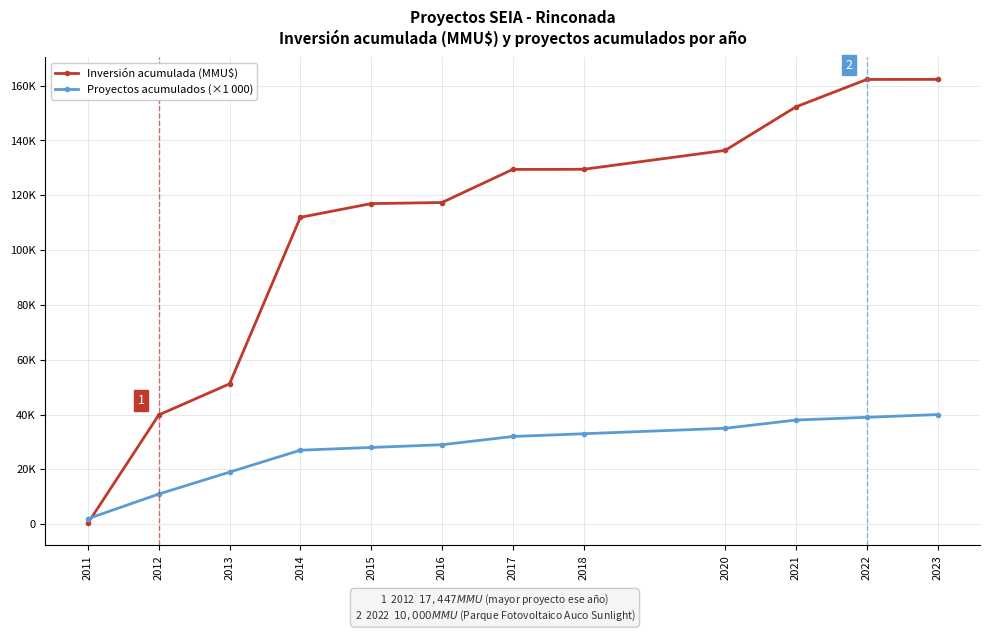

After their last crossing, which series has the higher values: Proyectos acumulados (×1 000) or Inversión acumulada (MMU$)?

Inversión acumulada (MMU$)